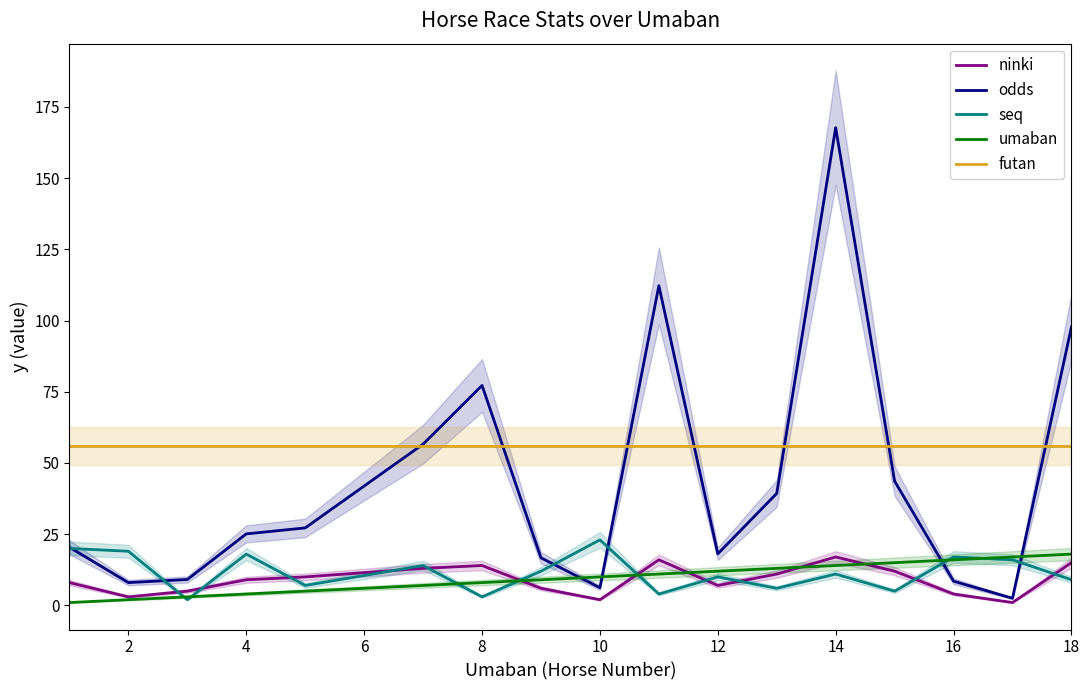

Is this an area chart (filled region under the line)?

No